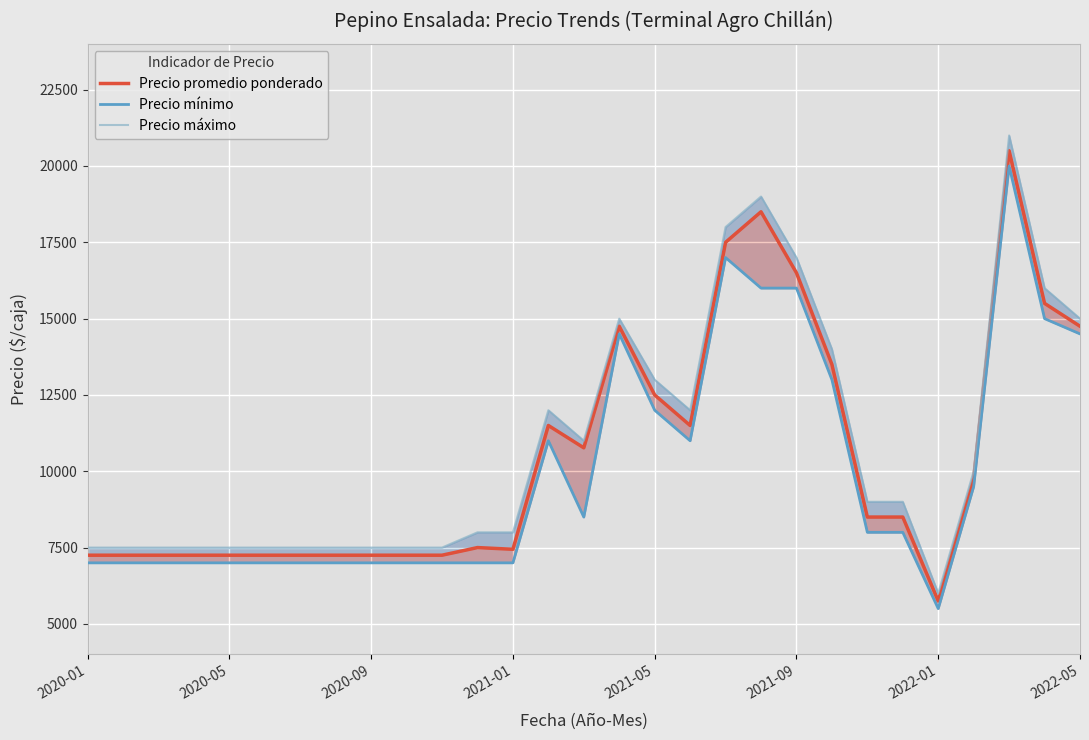

Reading right to left, list all the values displayed in this chart.

Precio promedio ponderado: 14750	15500	20500	9750	5750	8500	8500	13500	16500	18500	17500	11500	12500	14750	10768	11500	7444	7500	7250	7250	7250	7250	7250	7250	7250	7250	7250	7250	7250
Precio mínimo: 14500	15000	20000	9500	5500	8000	8000	13000	16000	16000	17000	11000	12000	14500	8500	11000	7000	7000	7000	7000	7000	7000	7000	7000	7000	7000	7000	7000	7000
Precio máximo: 15000	16000	21000	10000	6000	9000	9000	14000	17000	19000	18000	12000	13000	15000	11000	12000	8000	8000	7500	7500	7500	7500	7500	7500	7500	7500	7500	7500	7500